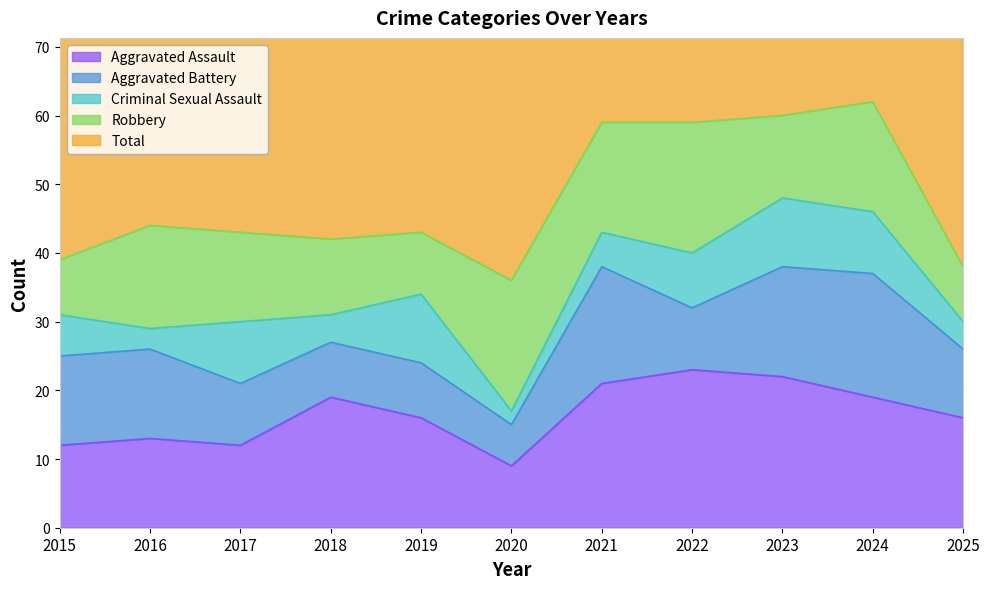

True or false: Criminal Sexual Assault has more than 1 points higher than both neighbors.

True